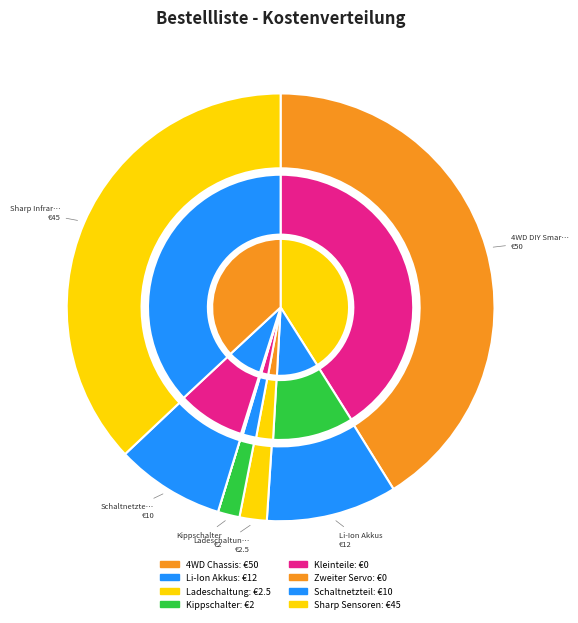

Is it true that 4WD DIY Smart Chassis is 41% of the pie?

True